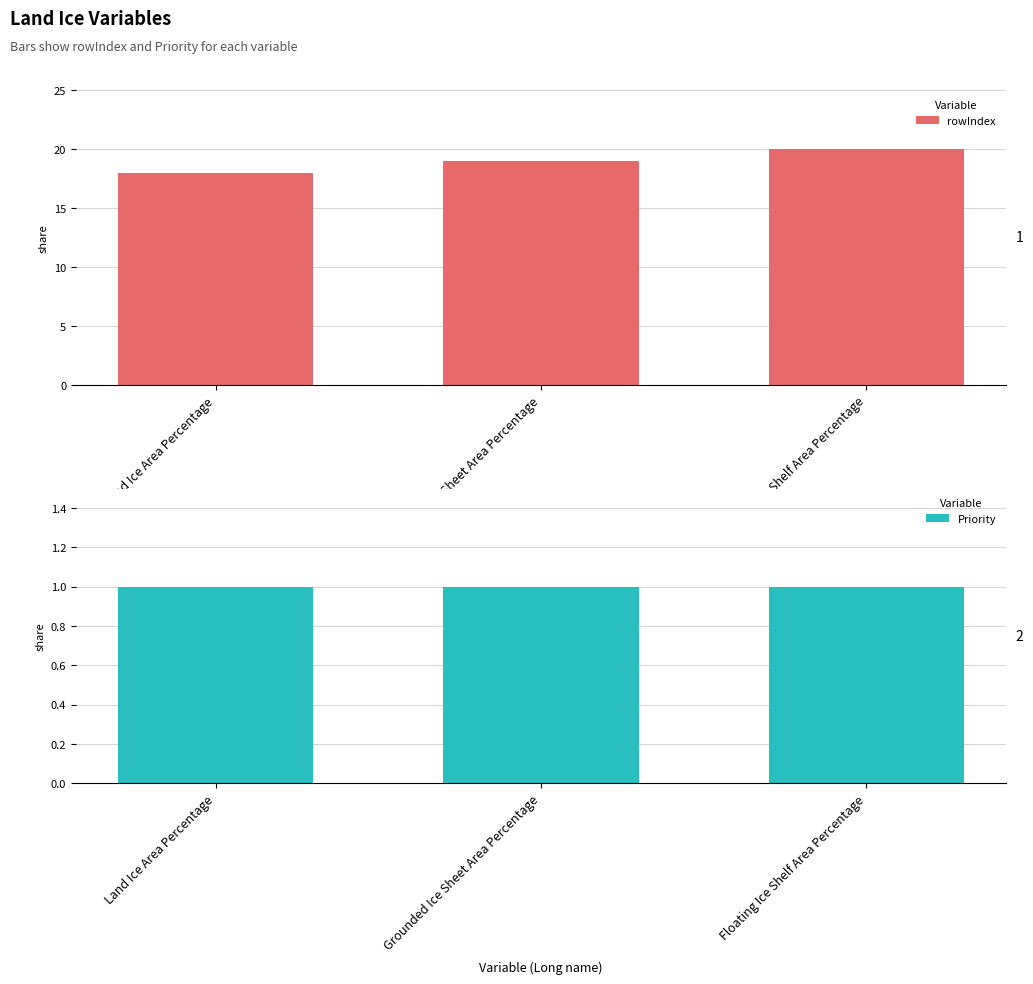

What is the difference between the maximum and minimum values in the rowIndex series?

2